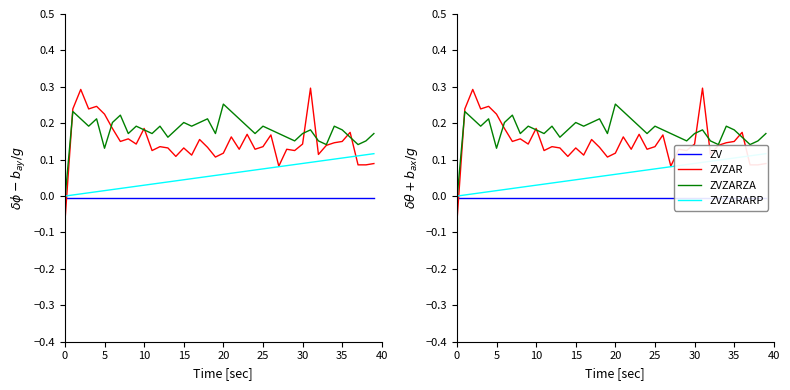

What is the approximate value of ZVZARARP at 21?

0.1